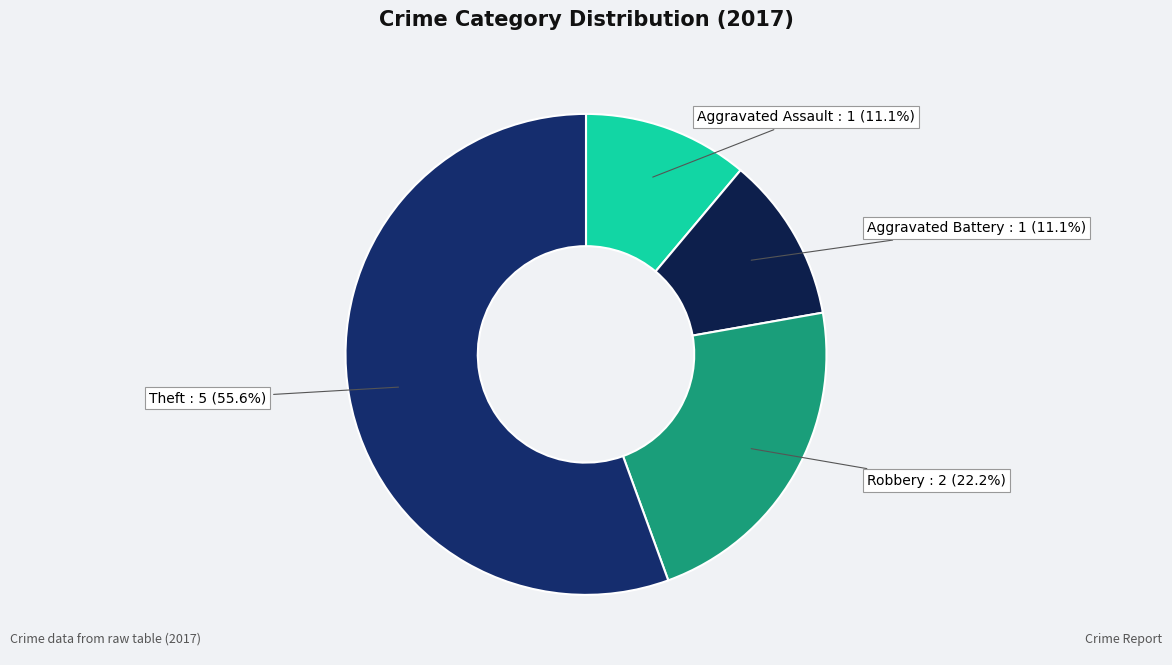

Between Aggravated Assault and Theft, which is larger?

Theft